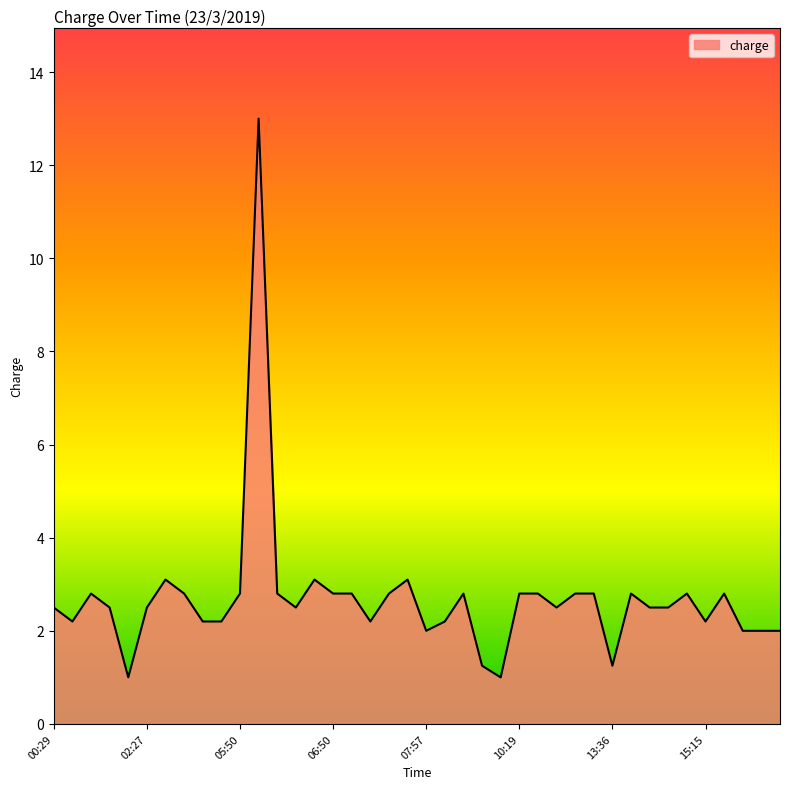

What is the greatest value displayed?

13.0